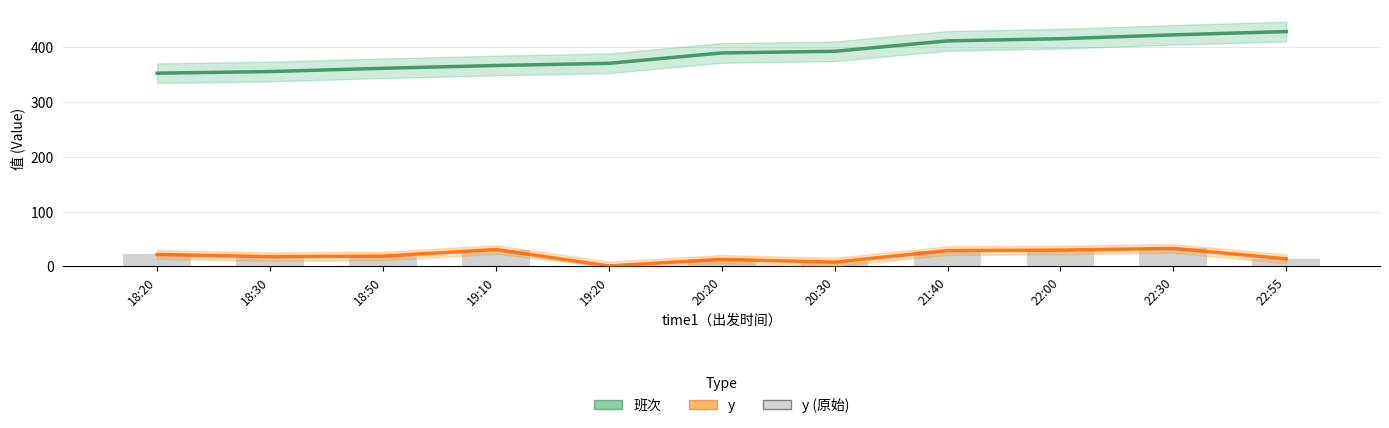

What is the difference between the maximum and minimum values in the 班次 series?

76